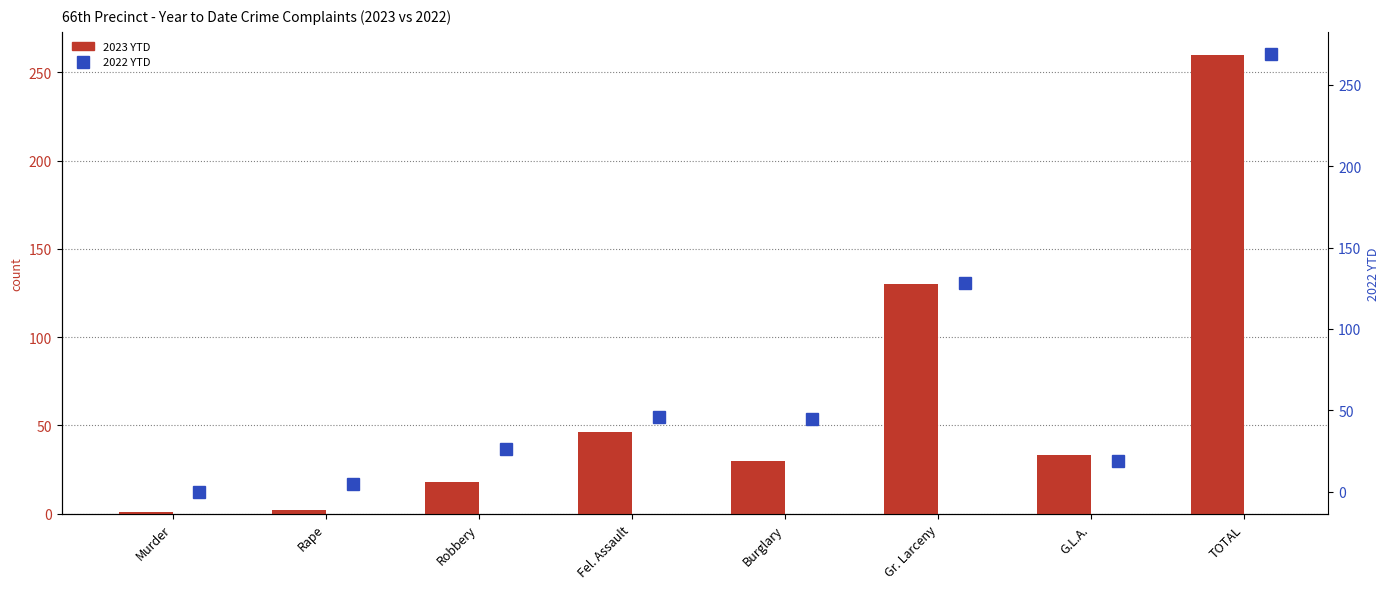

What is the difference between the 2023 YTD values at Murder and Burglary?

29